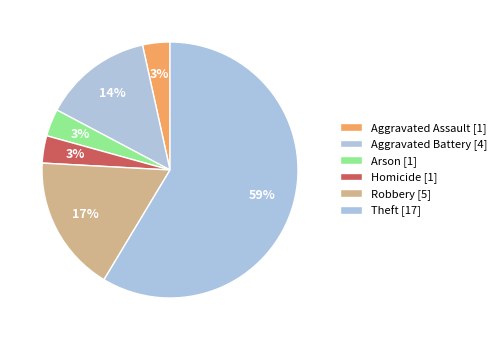

Combined, what portion of the pie is Robbery and Aggravated Assault?

20.7%